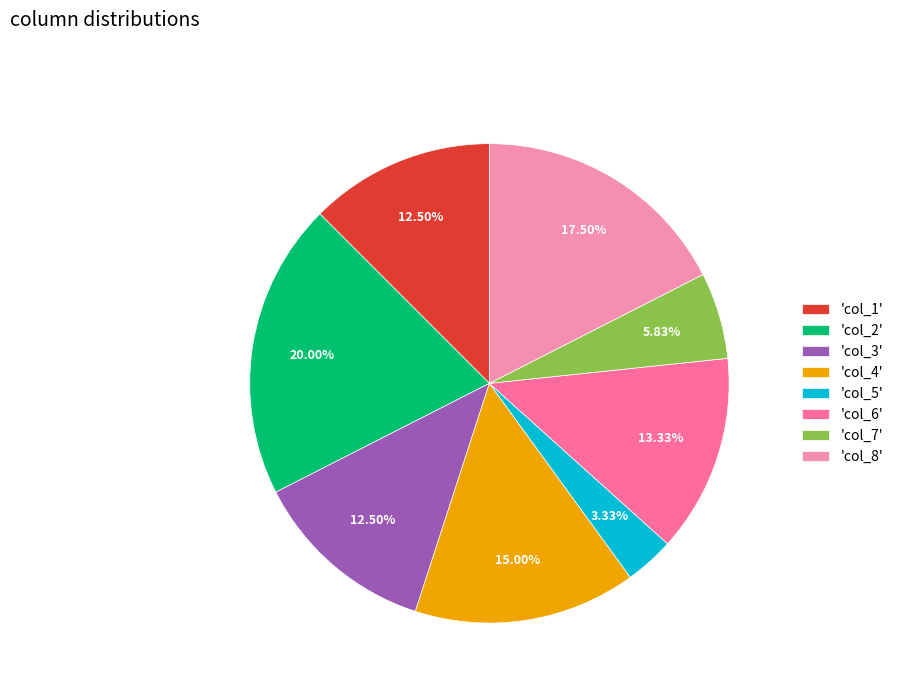

Does any single category account for the majority?

No